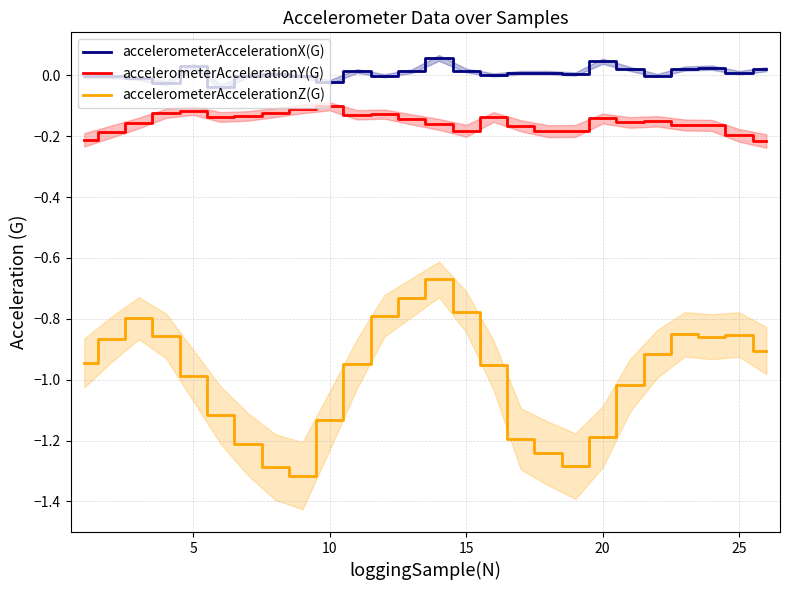

True or false: accelerometerAccelerationZ(G) has a value of -0.5 at 20.

False